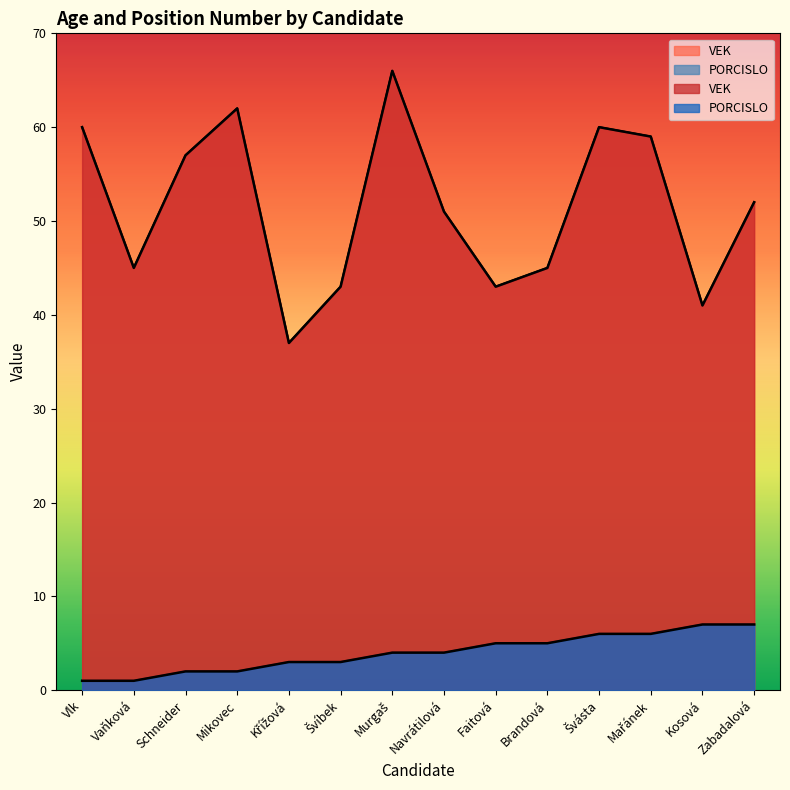

Reading left to right, list all the values displayed in this chart.

VEK: 60	45	57	62	37	43	66	51	43	45	60	59	41	52
PORCISLO: 1	1	2	2	3	3	4	4	5	5	6	6	7	7